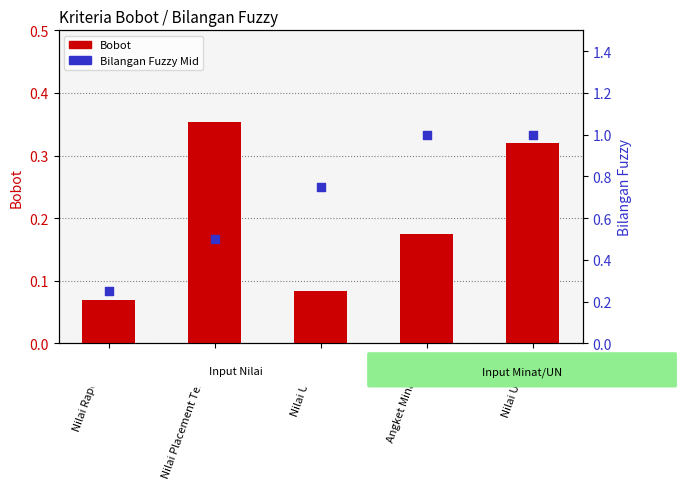

Which series has the largest Y range (max minus min)?

Bilangan Fuzzy Mid